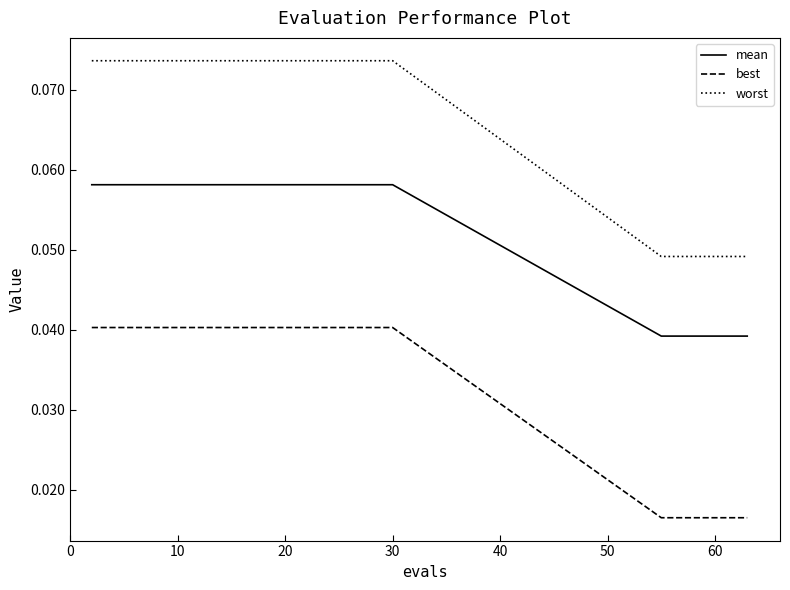

Count the best values in the range 0 to 1.

20